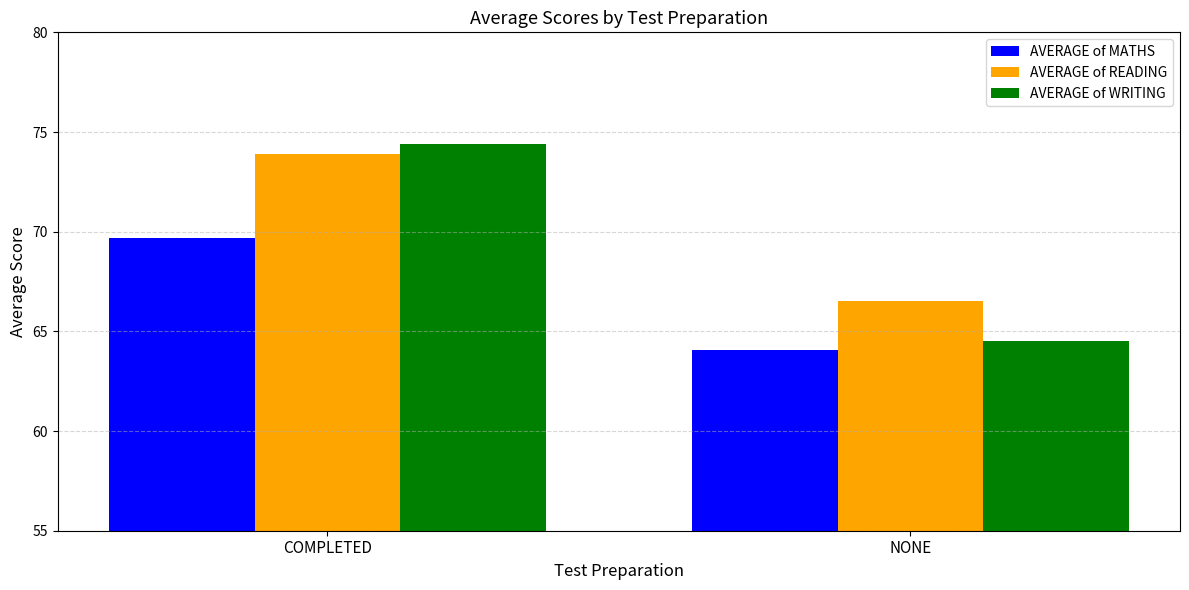

Rank the categories by AVERAGE of MATHS value from highest to lowest.

COMPLETED, NONE